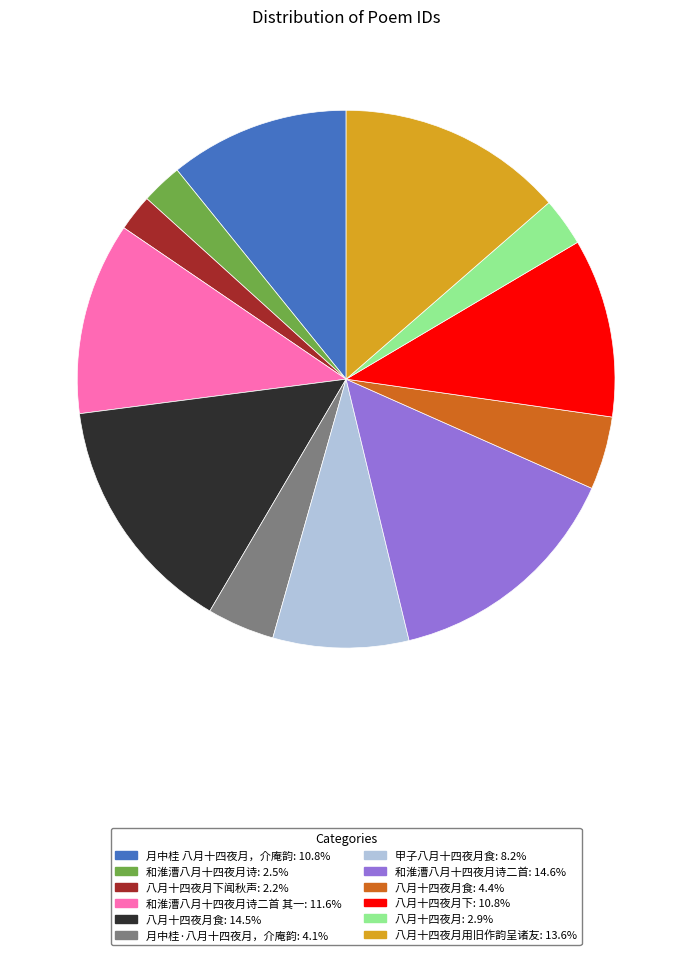

Does any single category account for the majority?

No